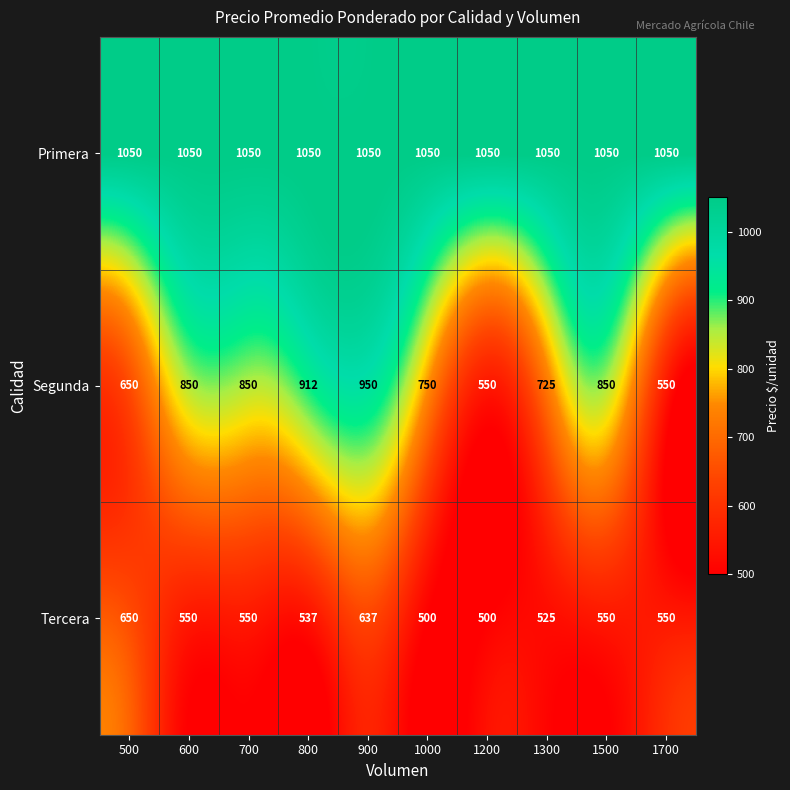

What is the difference between the highest and lowest values at 700?

500